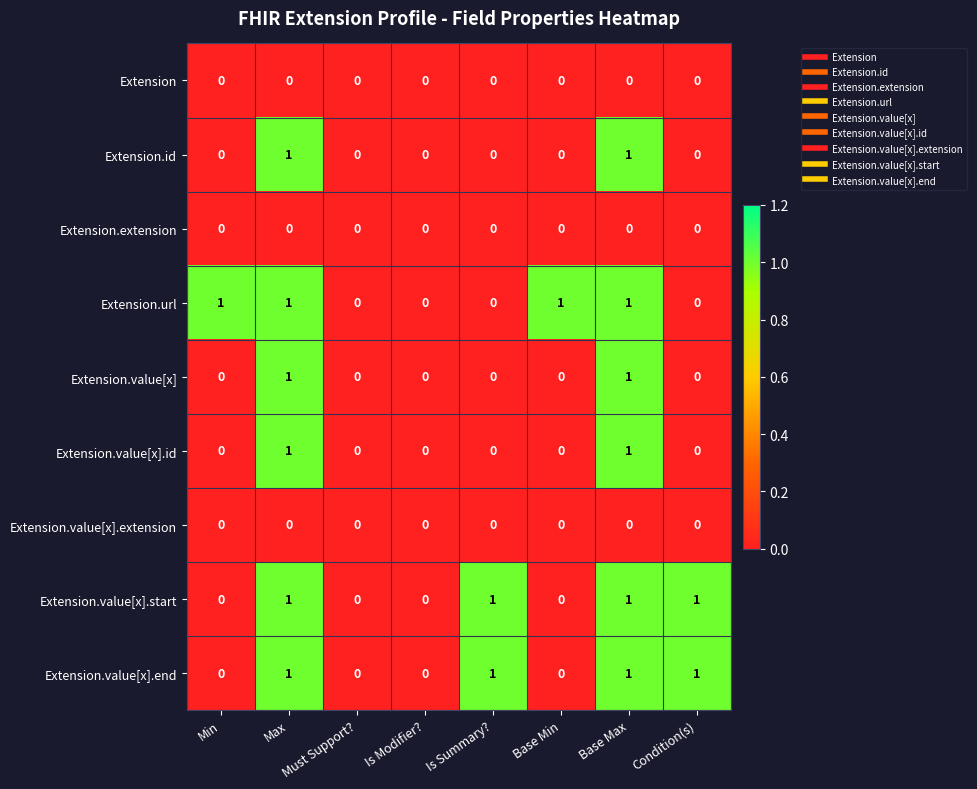

Is it true that Extension.extension equals 0 at Min?

True